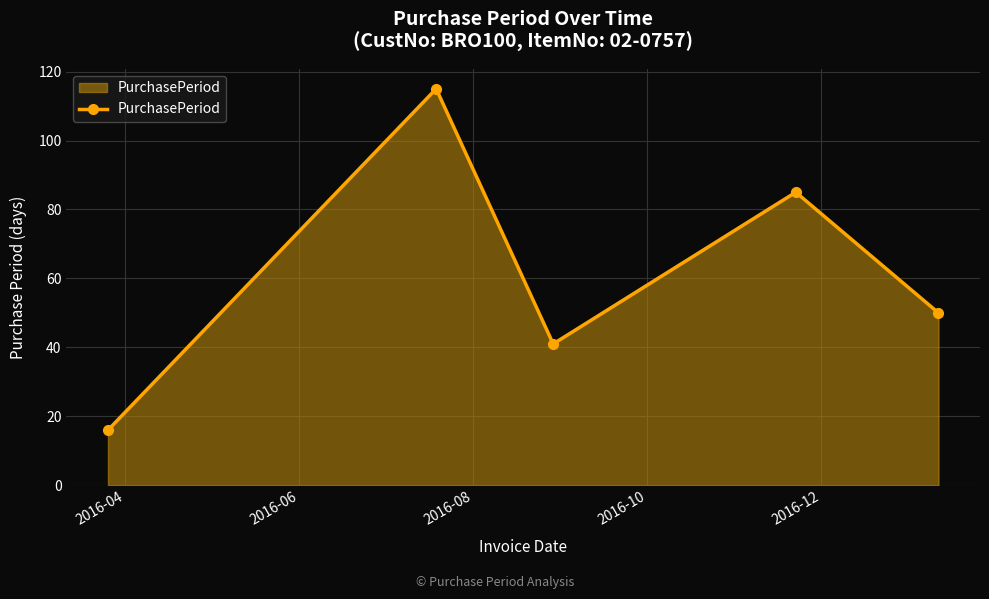

What is the sum of all values?

307